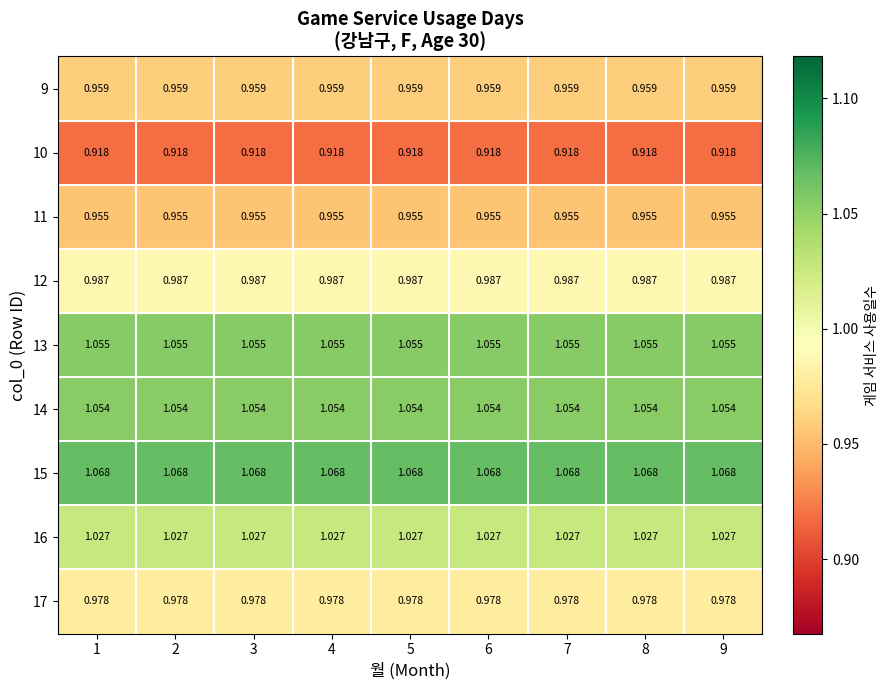

Which series has the largest total across all categories?

15